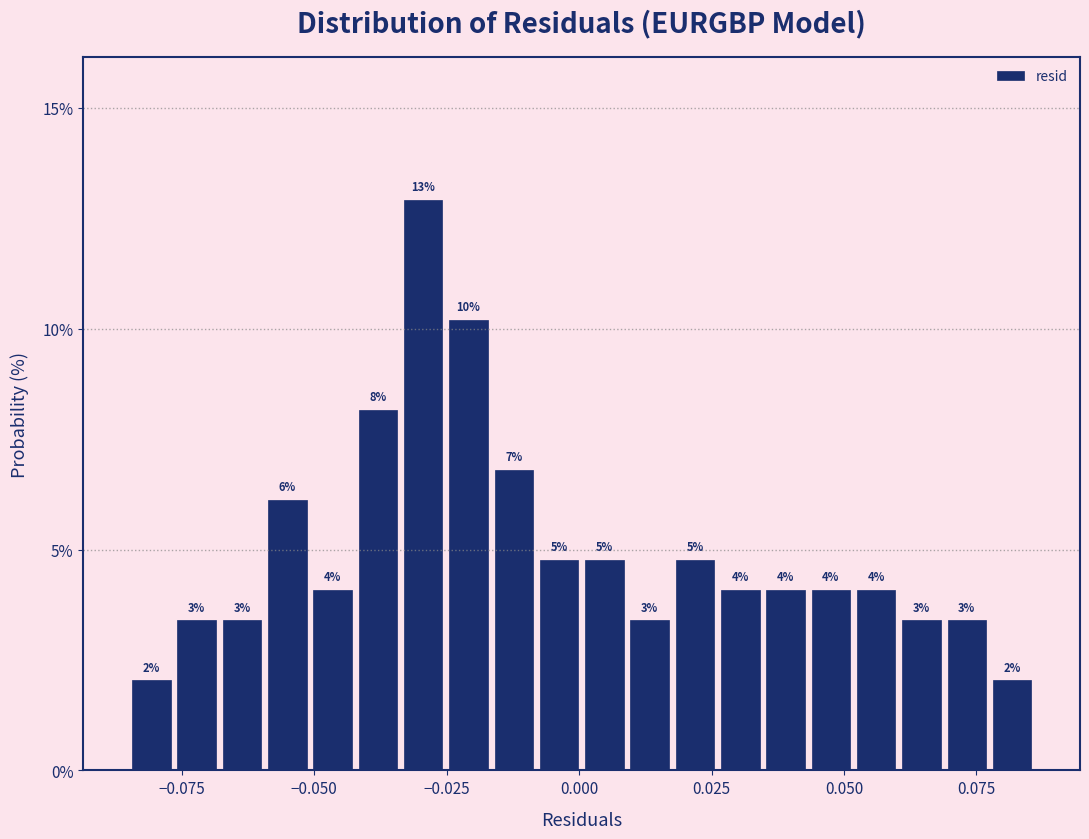

Read against the x-axis, roughly where is the centre of the tallest bar?

-0.030